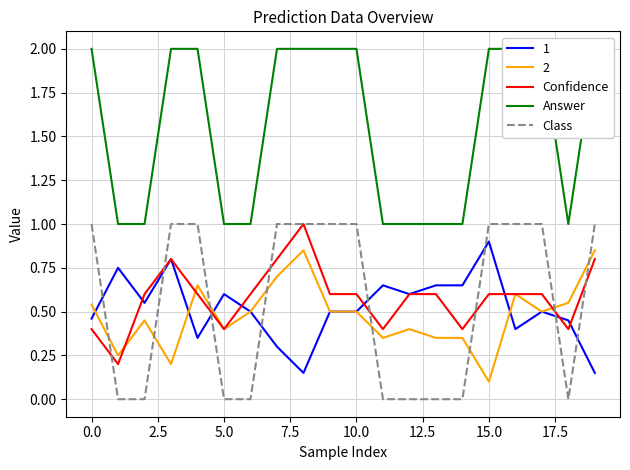

What is the label of the 3rd point from the right?

17